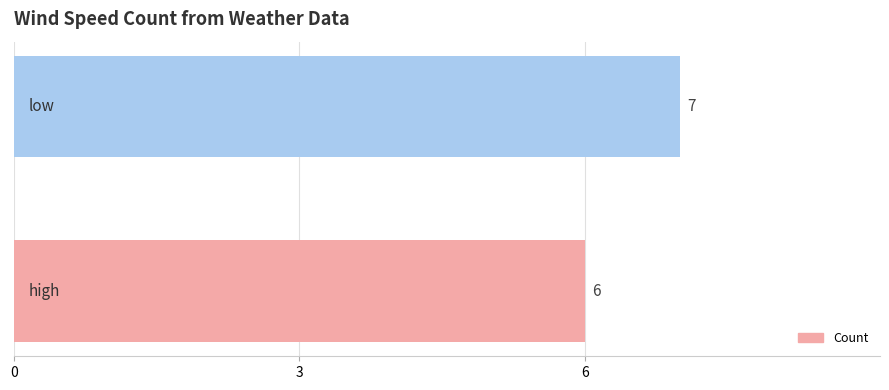

What is the greatest value displayed?

7